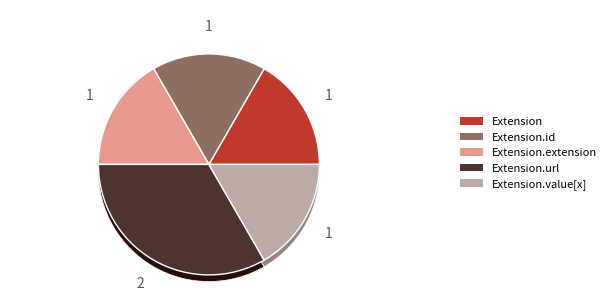

Is Extension.url the majority of the pie?

Yes